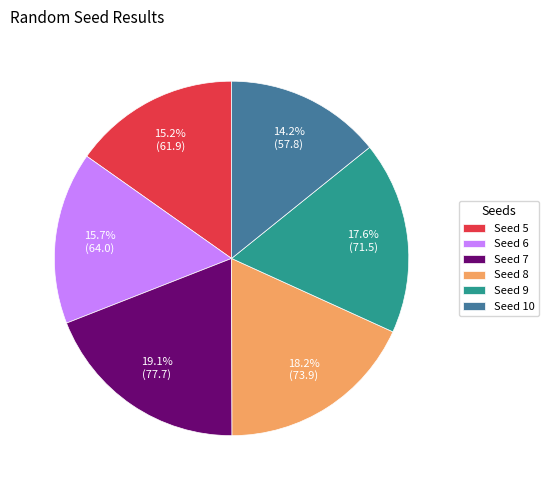

Is there any slice that represents more than half of the pie?

No